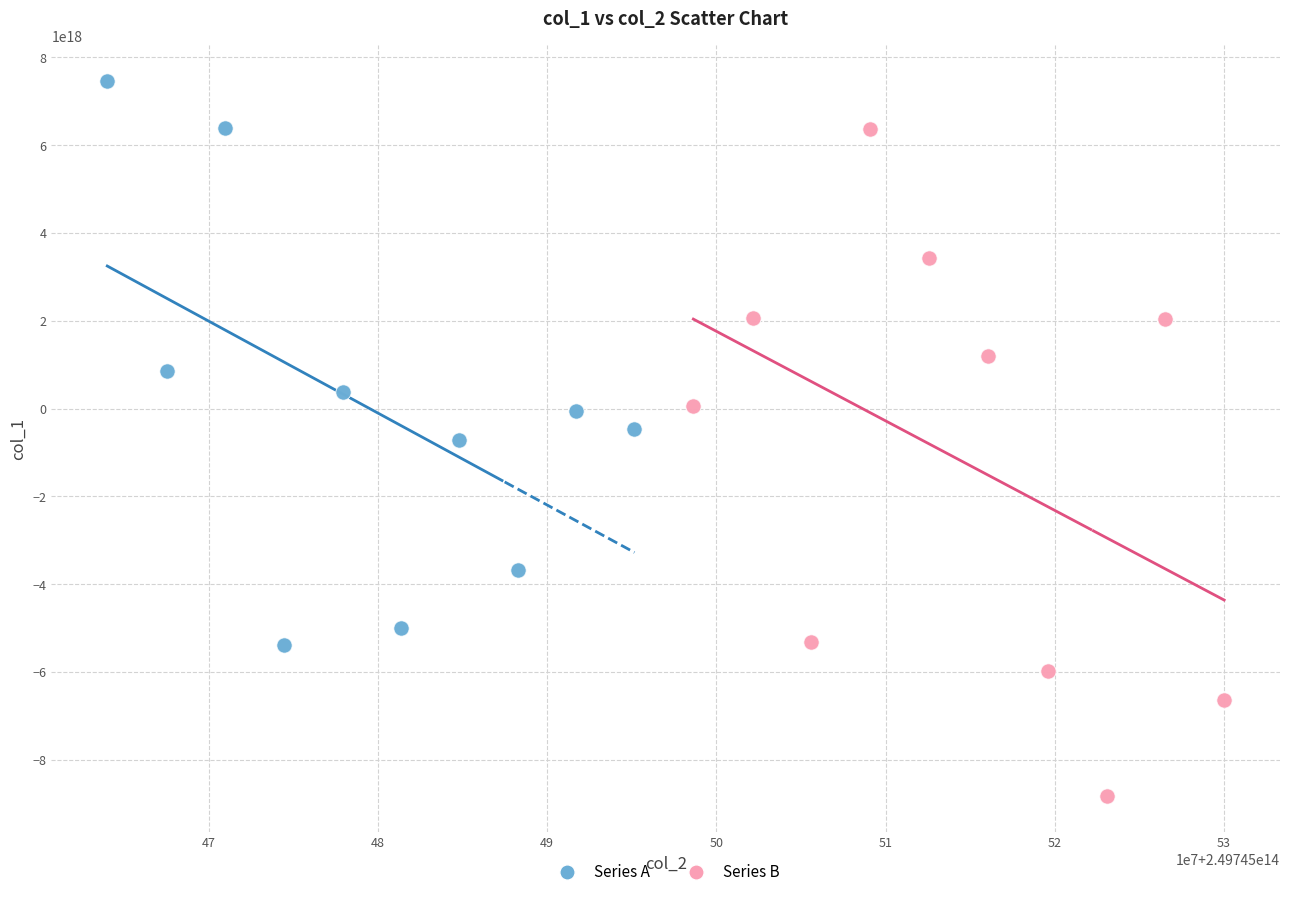

Which series contains the highest Y value?

Series A